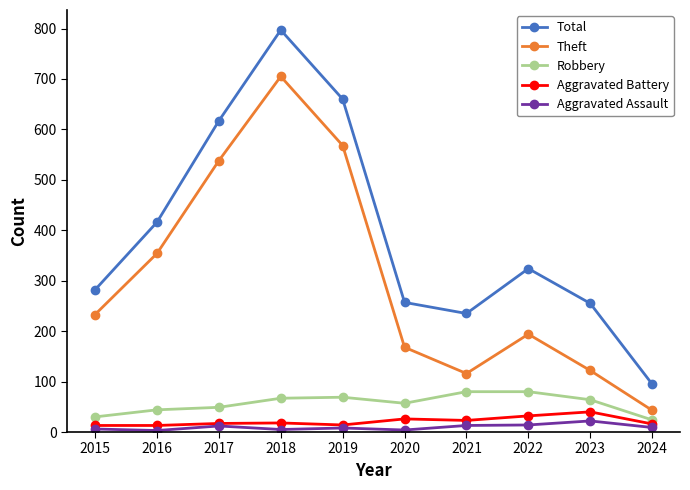

True or false: Robbery and Total intersect in this chart.

False